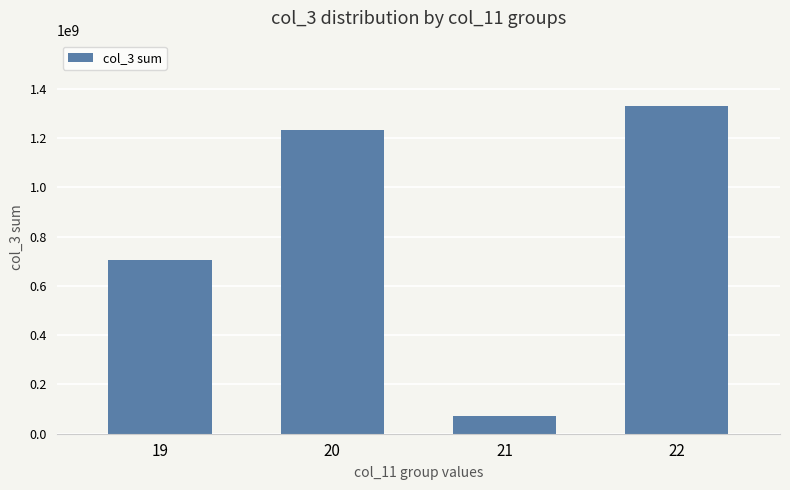

How many categories are shown in the chart?

4